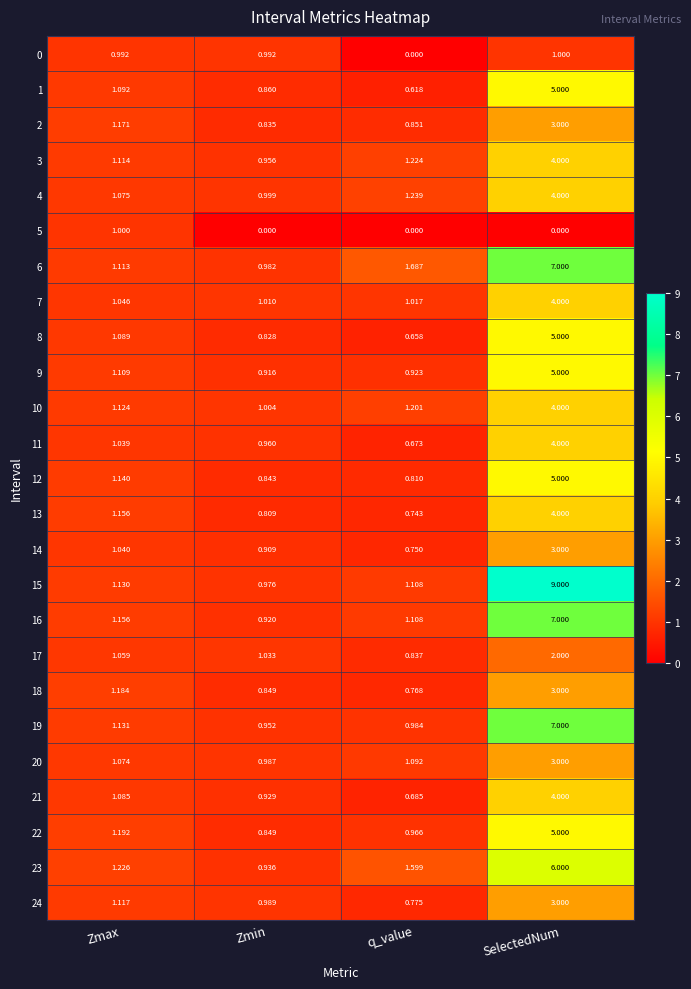

Which series has the largest total across all categories?

15